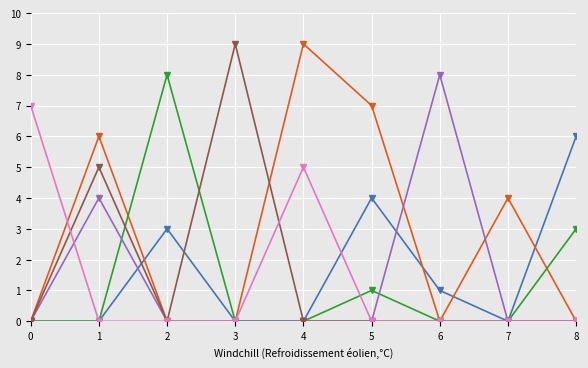

What is the maximum value shown in the chart?

9